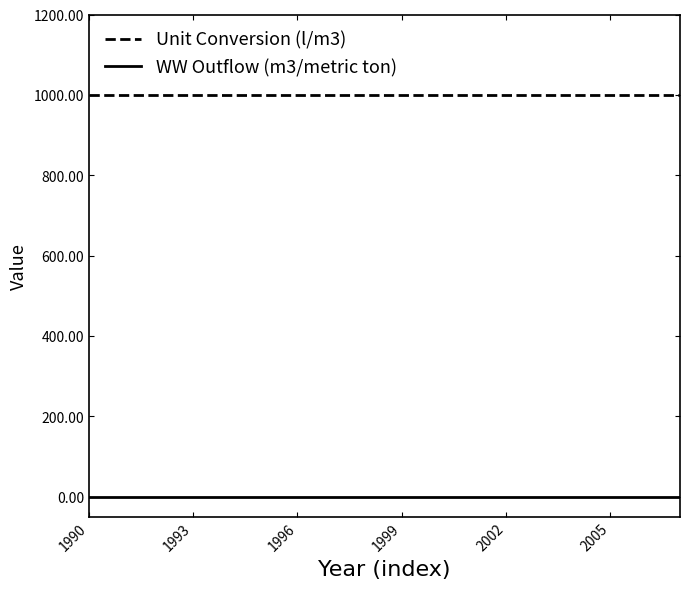

Which series has the largest total across all categories?

Unit Conversion (l/m3)